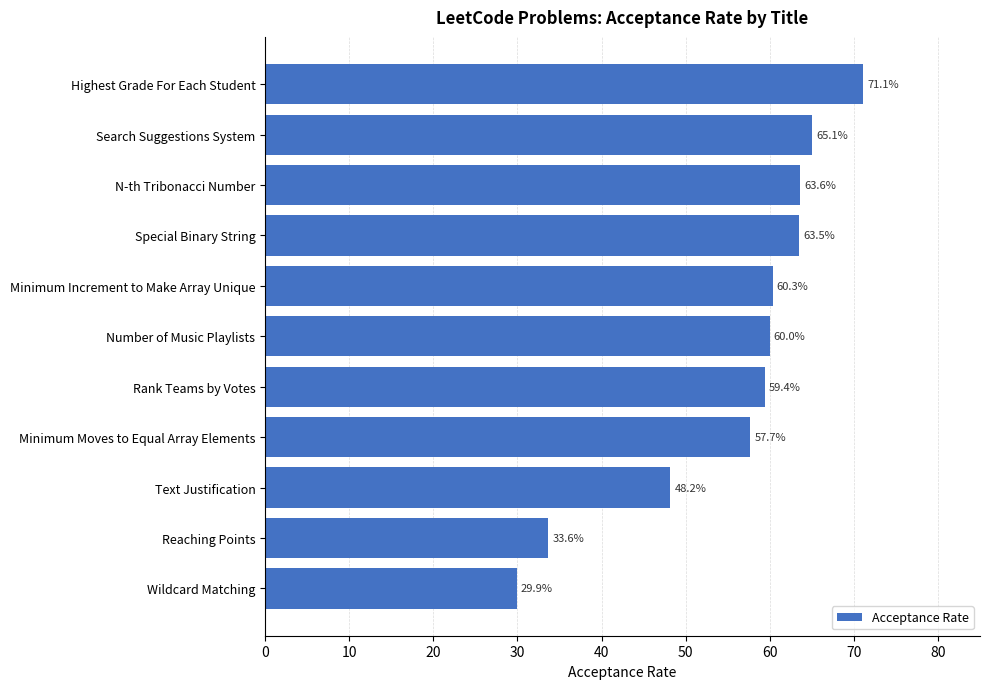

The chart shows a value of 57.7 at Minimum Moves to Equal Array Elements. True or false?

True